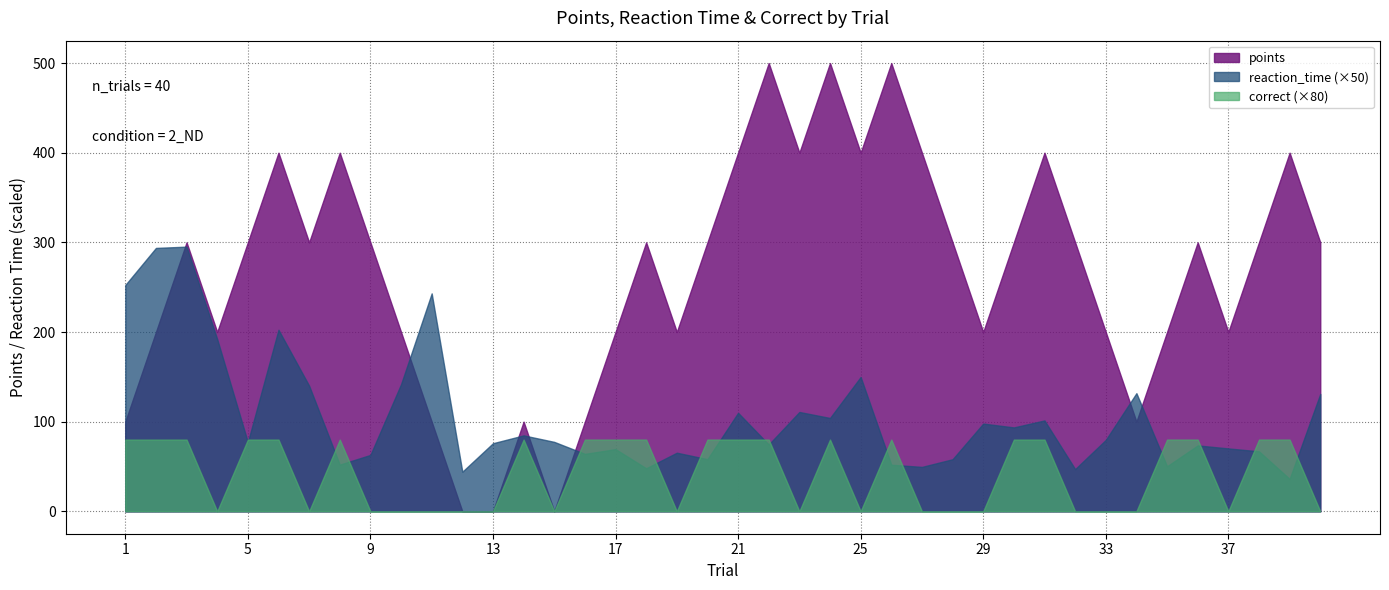

How many data points in reaction_time are less than 1?

5